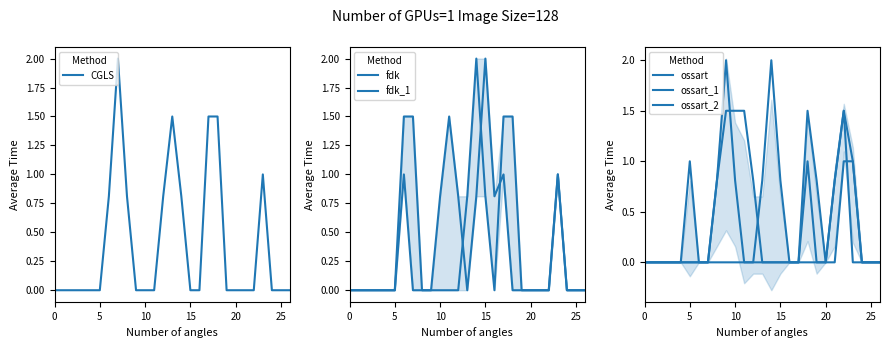

What are all the series names shown in the legend?

CGLS, fdk, fdk_1, ossart, ossart_1, ossart_2